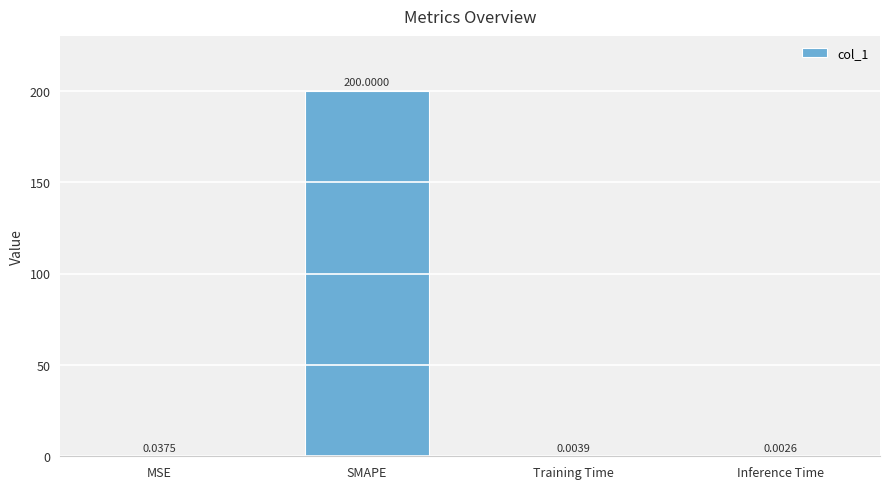

What is the sum of the values at SMAPE and MSE?

200.0